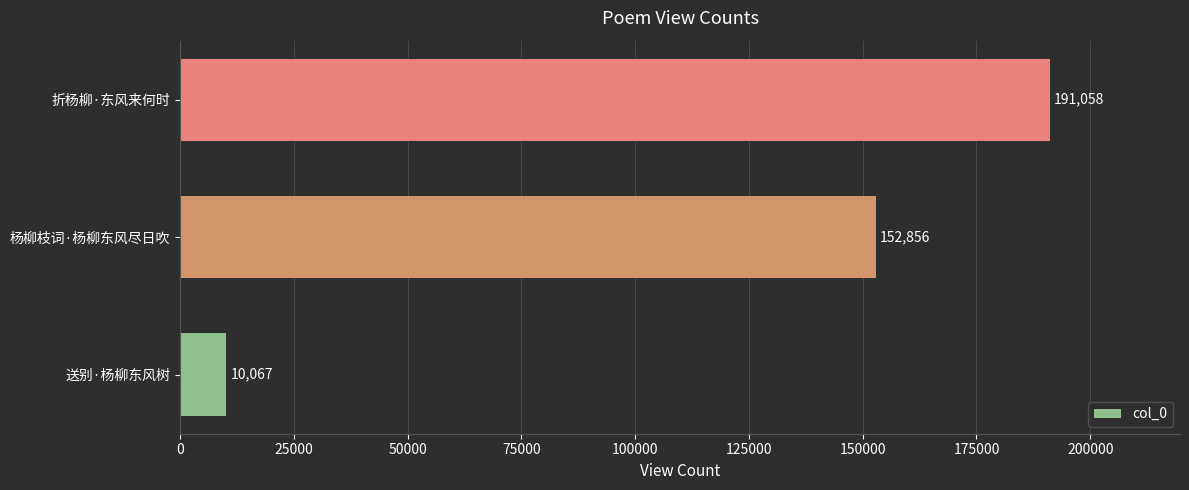

The chart shows a value of 191058 at 折杨柳·东风来何时. True or false?

True